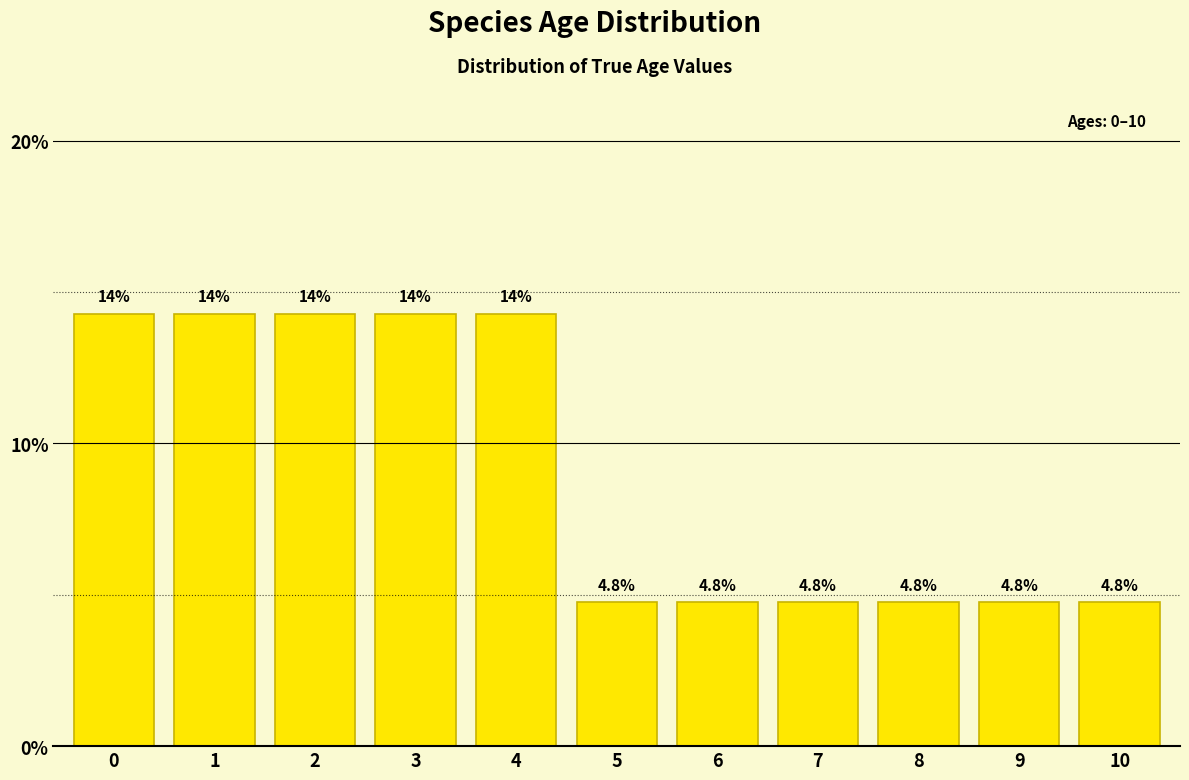

Reading right to left, transcribe all the data shown in this chart.

10=4.8	9=4.8	8=4.8	7=4.8	6=4.8	5=4.8	4=14.3	3=14.3	2=14.3	1=14.3	0=14.3